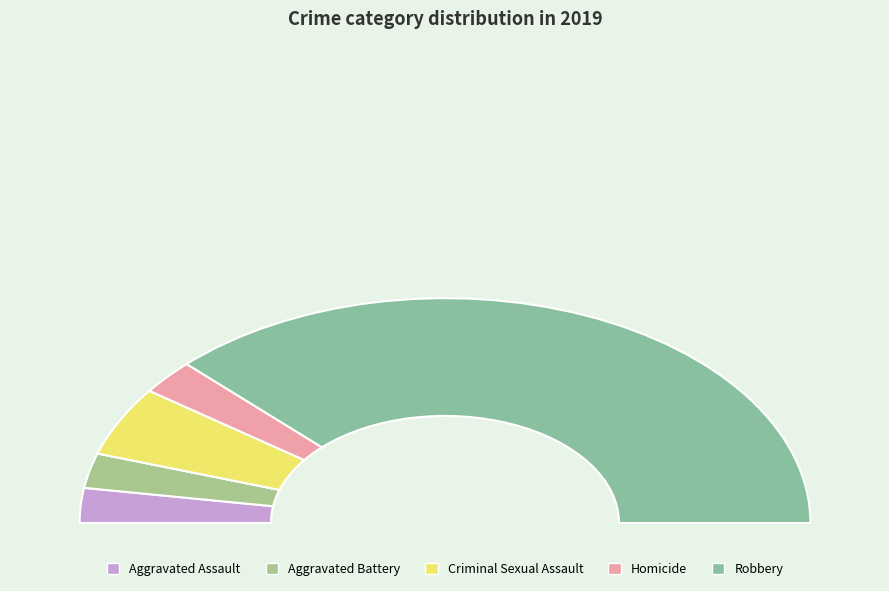

Is there any slice that represents more than half of the pie?

Yes